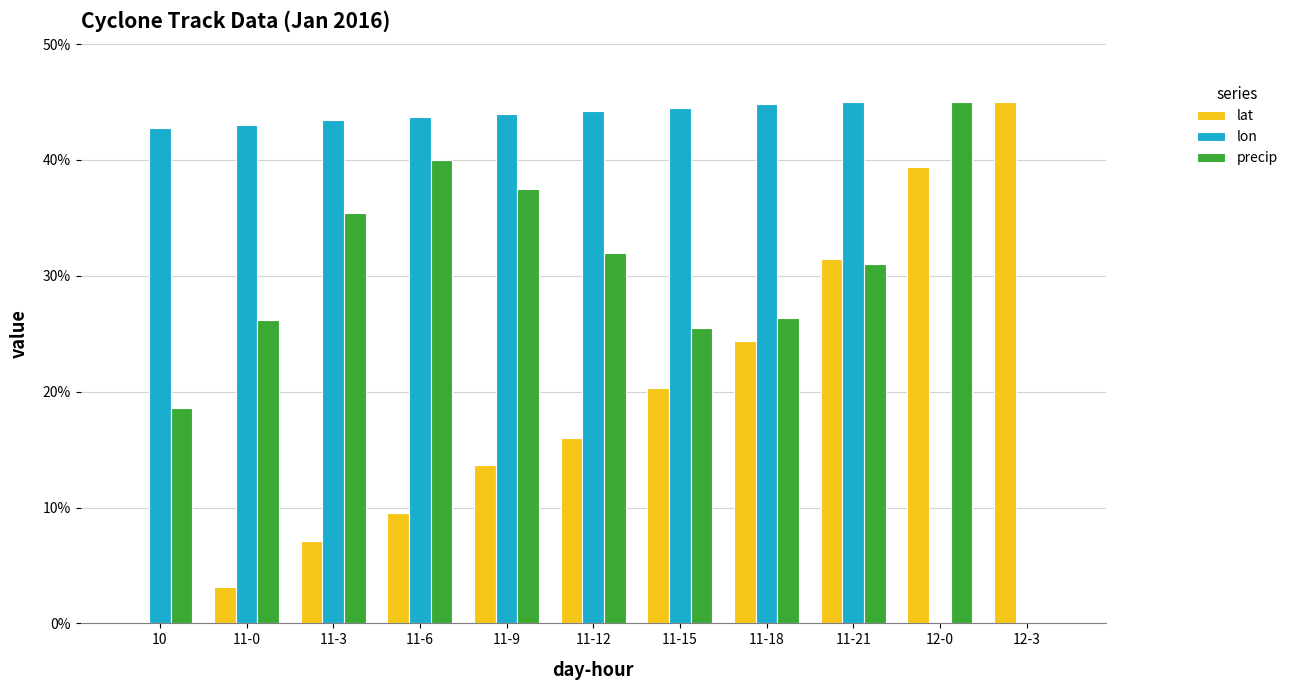

Read the lat value at 12-3.

45.0